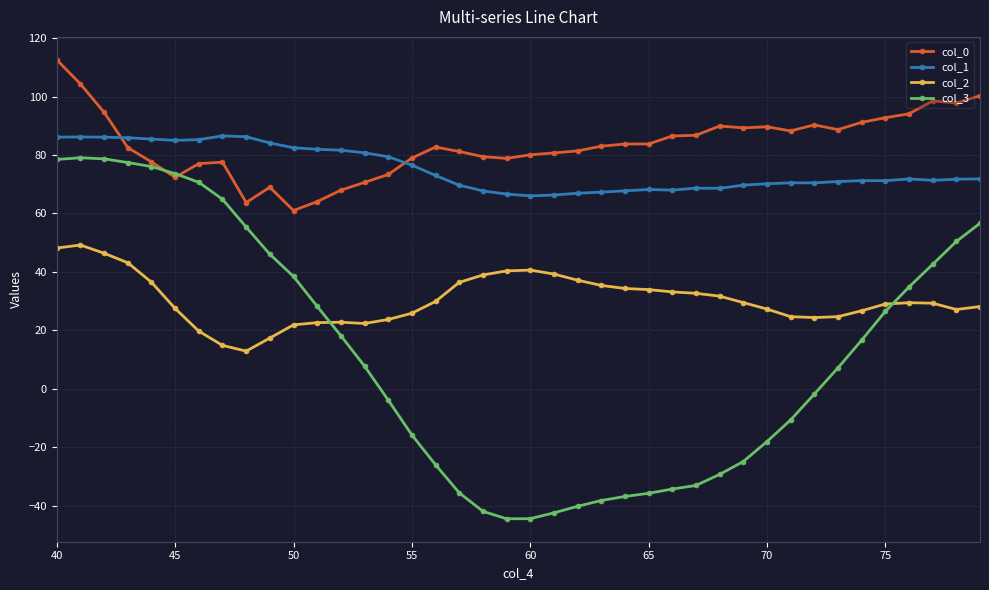

What is the difference between the maximum and minimum values in the col_0 series?

51.6